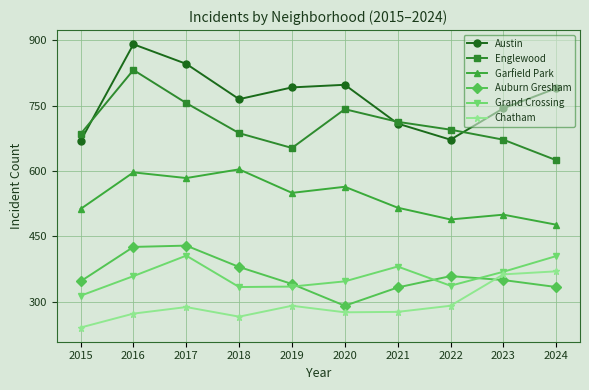

What is the difference between the second highest and minimum values in the Englewood series?

131